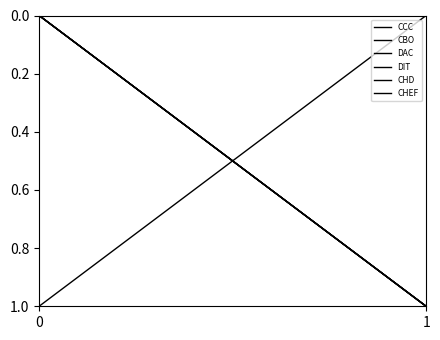

Rank the series at 0 from lowest to highest value.

CBO, DAC, DIT, CHD, CHEF, CCC